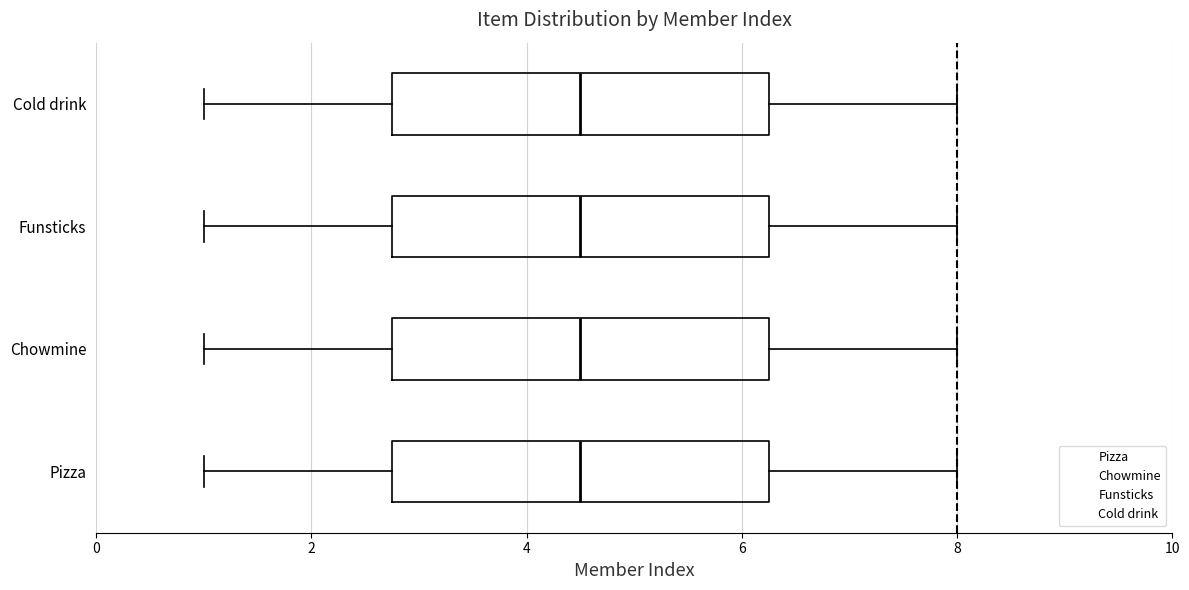

Where does the left whisker of the box for Chowmine end on the x-axis? The values are not printed on the chart, so give them approximately, as read against the axis.

1.0